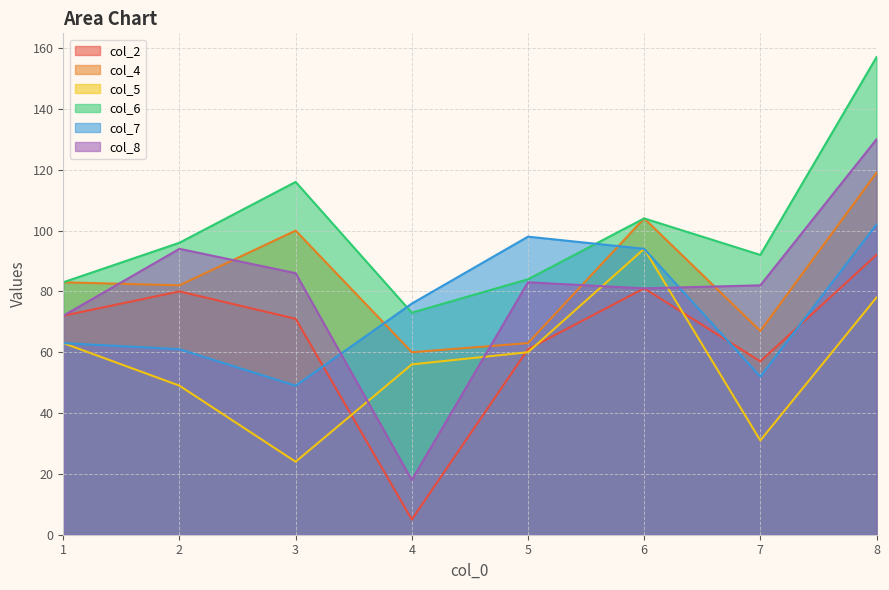

How many lines are shown in the chart?

6